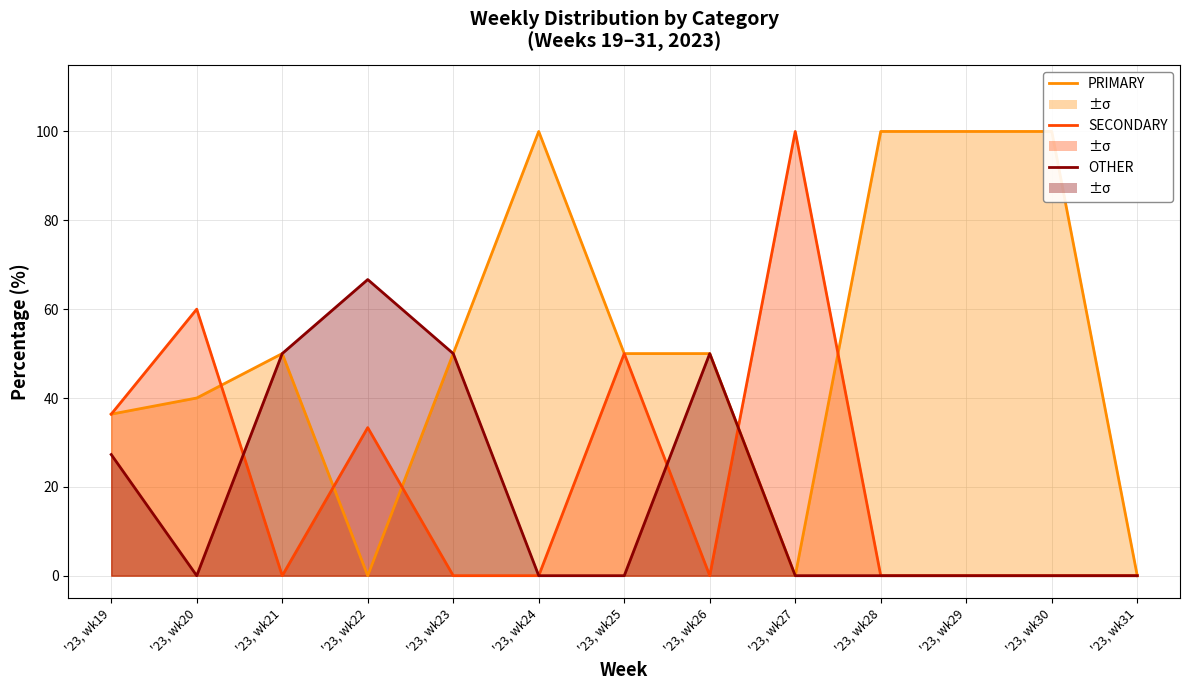

What is the difference between the maximum and second lowest values in the PRIMARY line series?

100.0